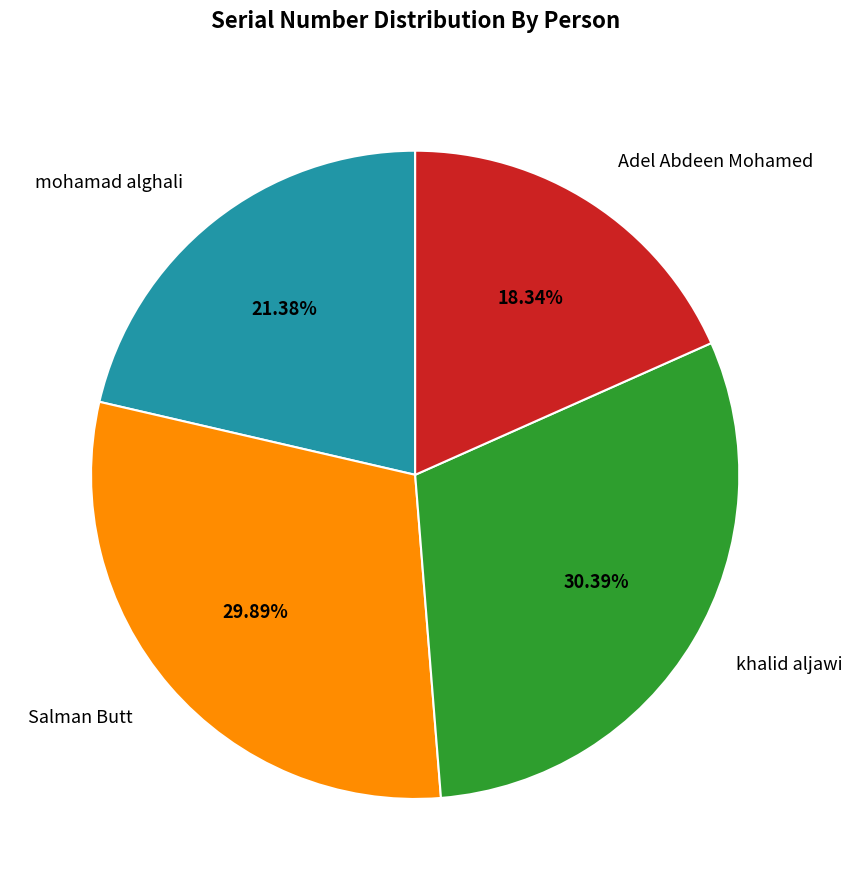

To the nearest percent, what is the difference between the mohamad alghali and khalid aljawi slice percentages?

9%